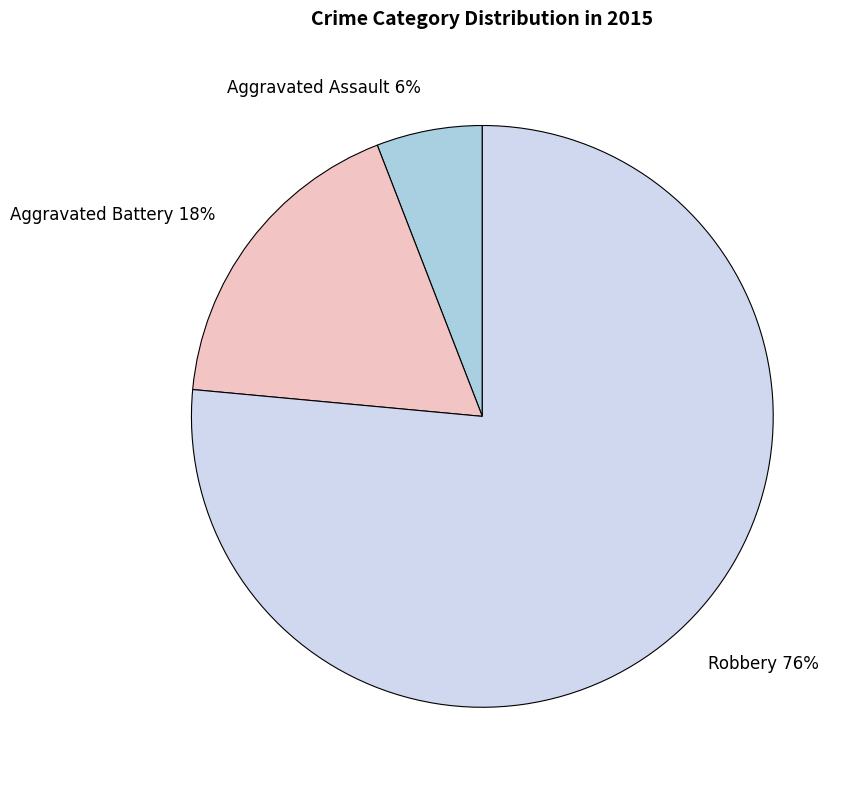

How many slices are in this pie chart?

3